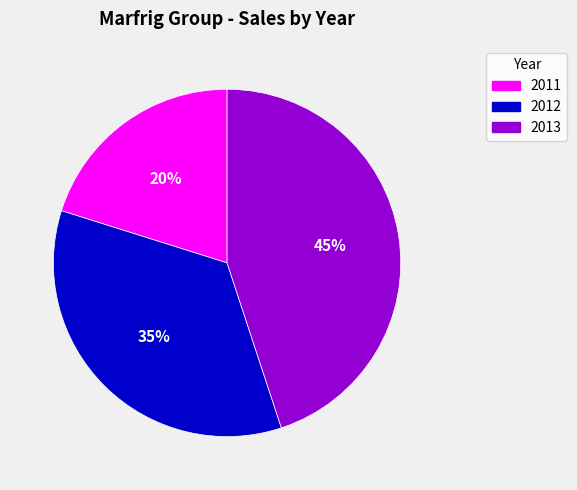

What is the smallest slice in the pie chart?

2011